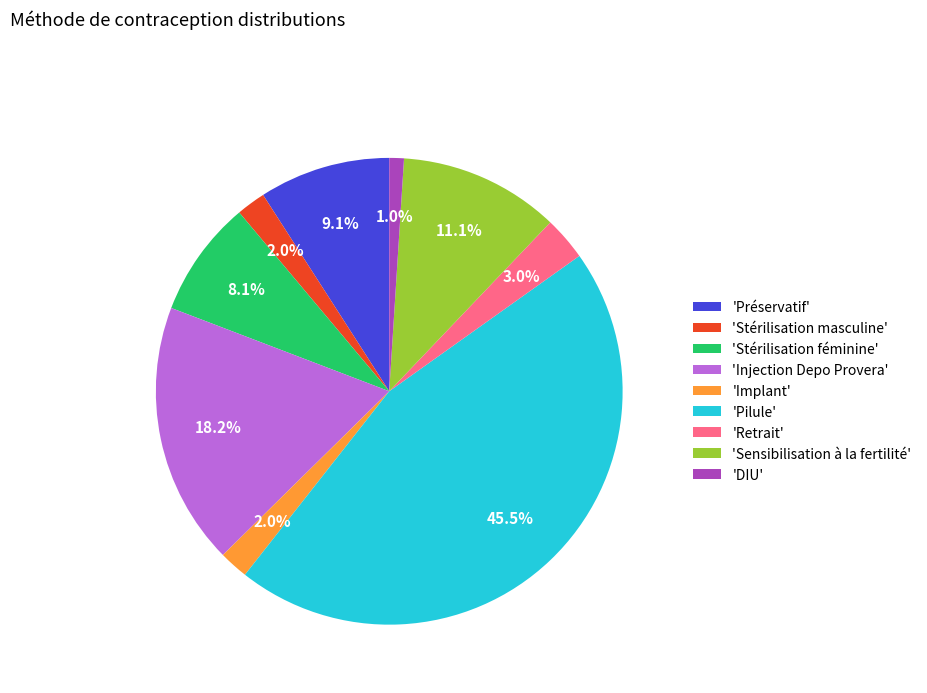

Does 'DIU' account for over 50% of the chart?

No